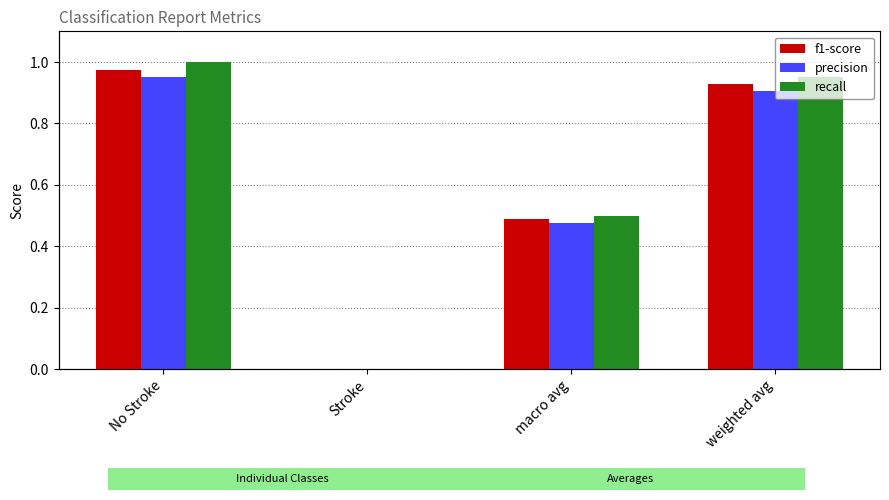

What is the difference between the maximum and minimum values in the f1-score series?

1.0